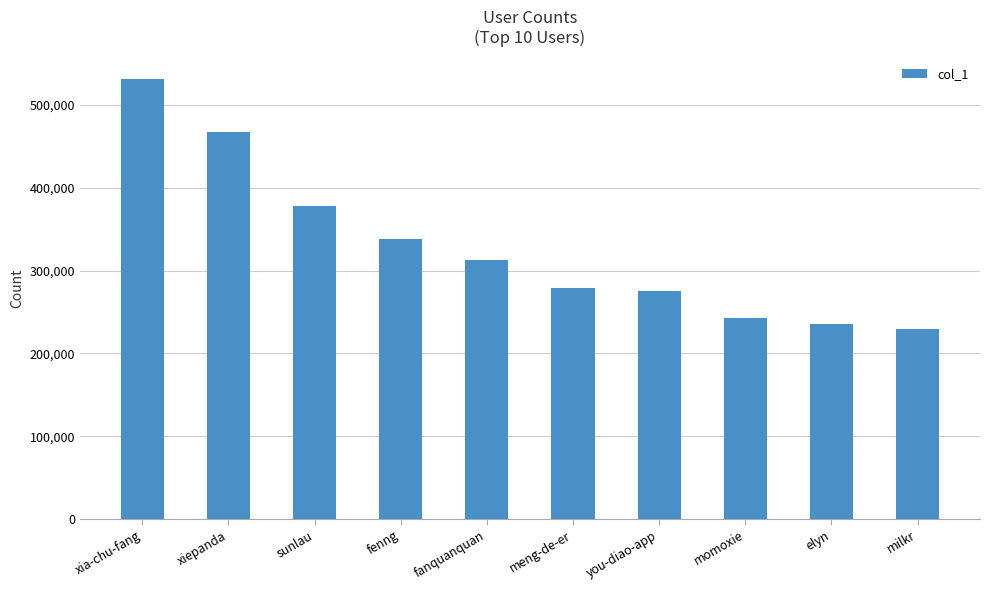

Between xia-chu-fang and you-diao-app, which is larger?

xia-chu-fang